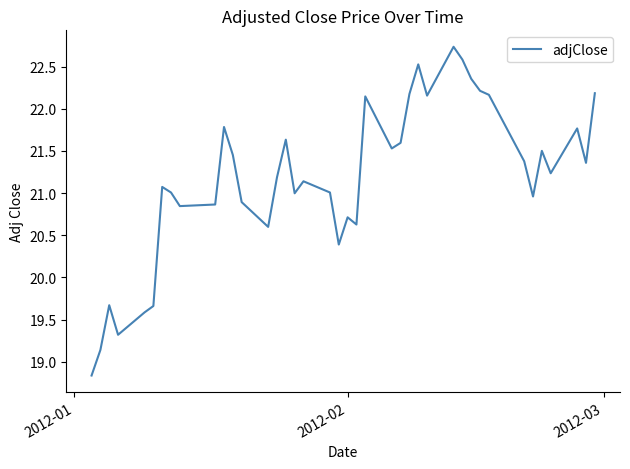

What is the smallest value displayed?

18.8